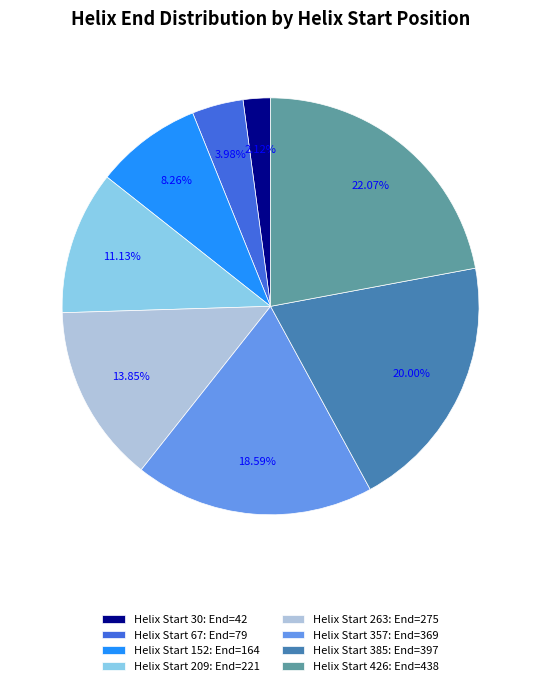

Approximately how many times larger is the value at Helix Start 426: End=438 compared to Helix Start 67: End=79?

5.5